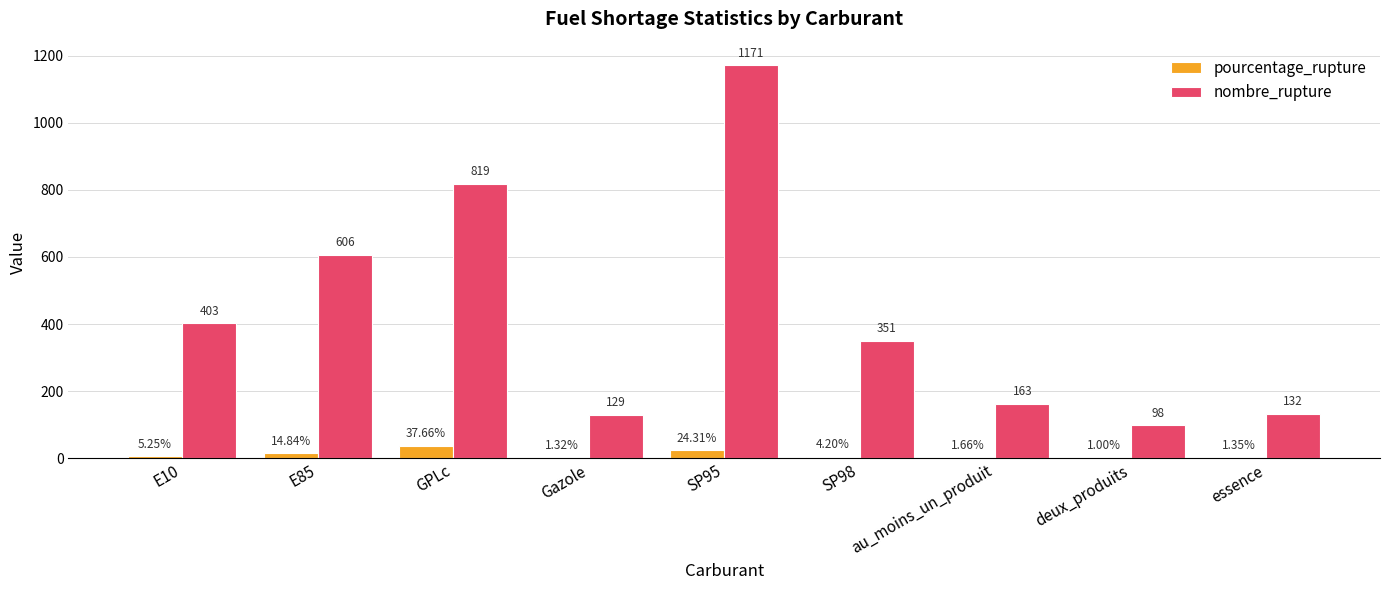

At which category is the sum across all series the highest?

SP95